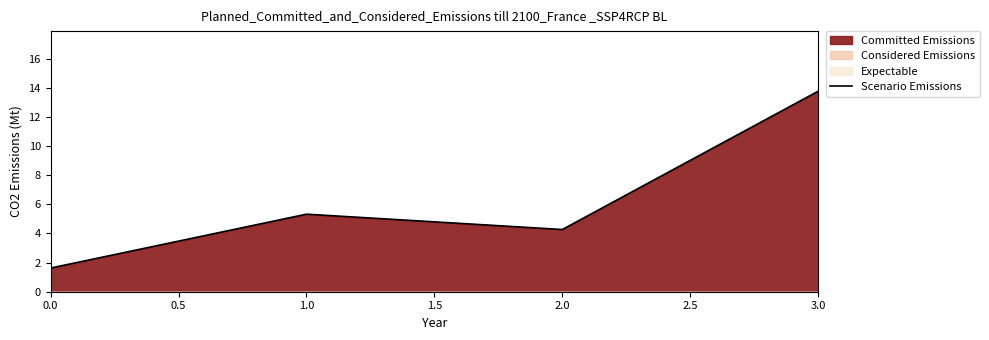

At which label is Scenario Emissions closest to 7?

1.0